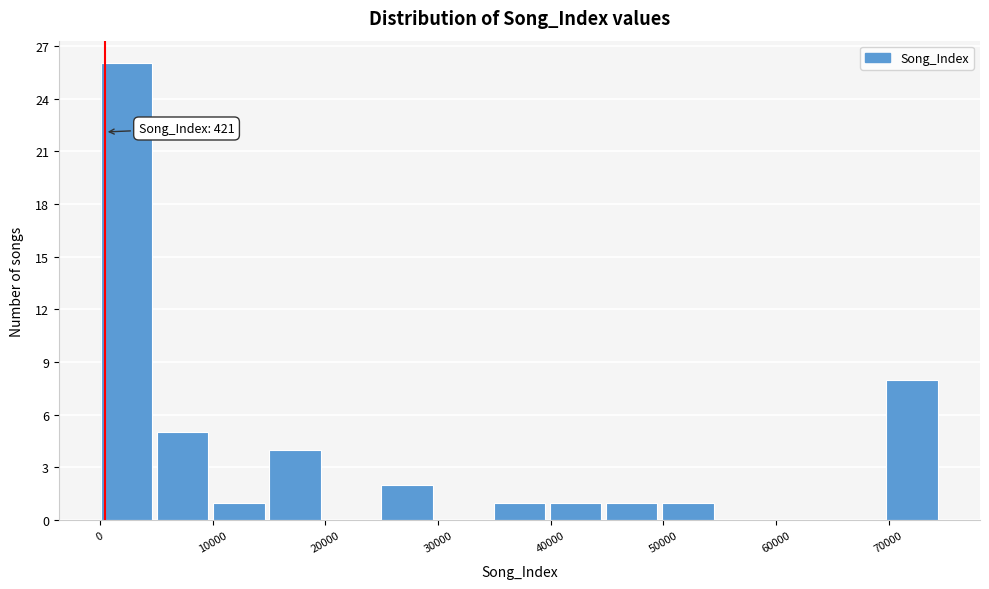

Over which range of the x-axis is the bar tallest?

0 to 5000